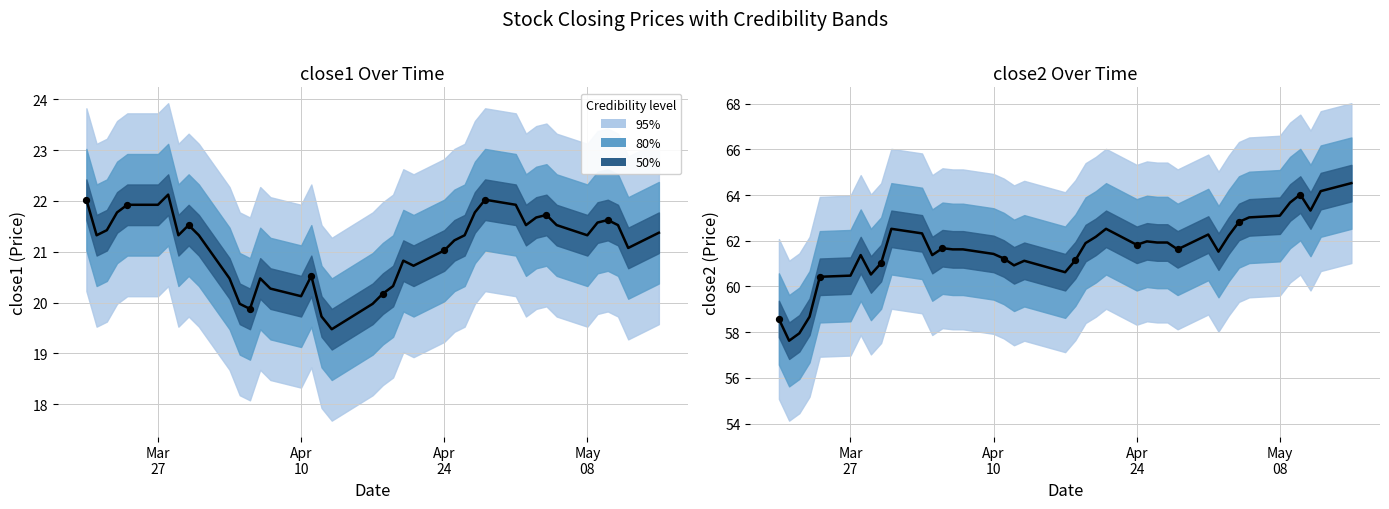

Which series reaches the minimum Y coordinate?

close1